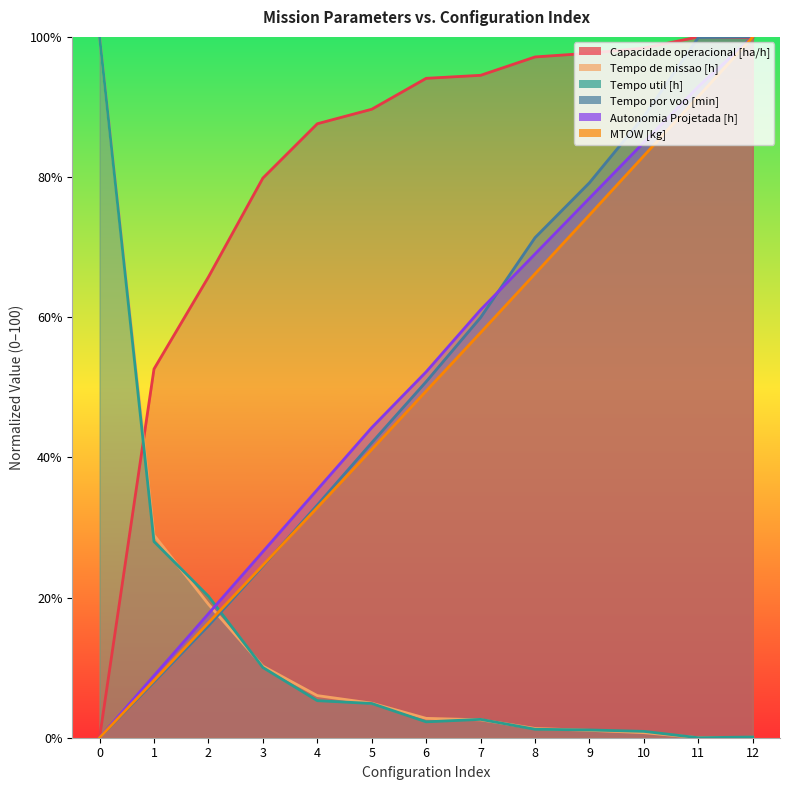

How many intersections are there between Tempo de missao [h] and MTOW [kg]?

1